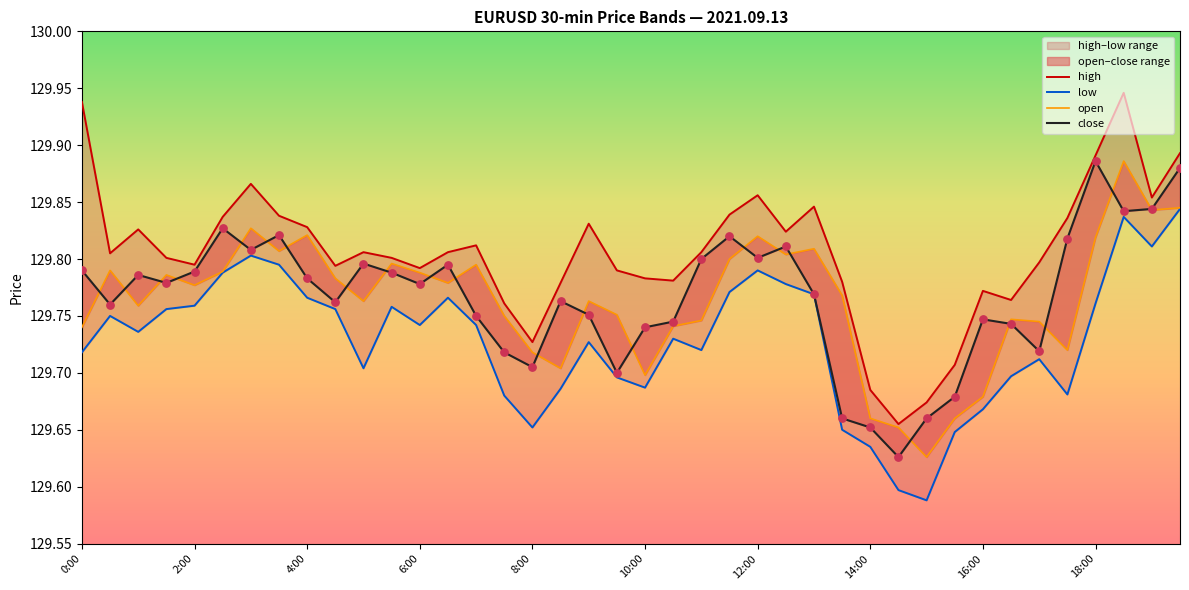

Is the value of high at 32 greater than the value of close at 23?

No